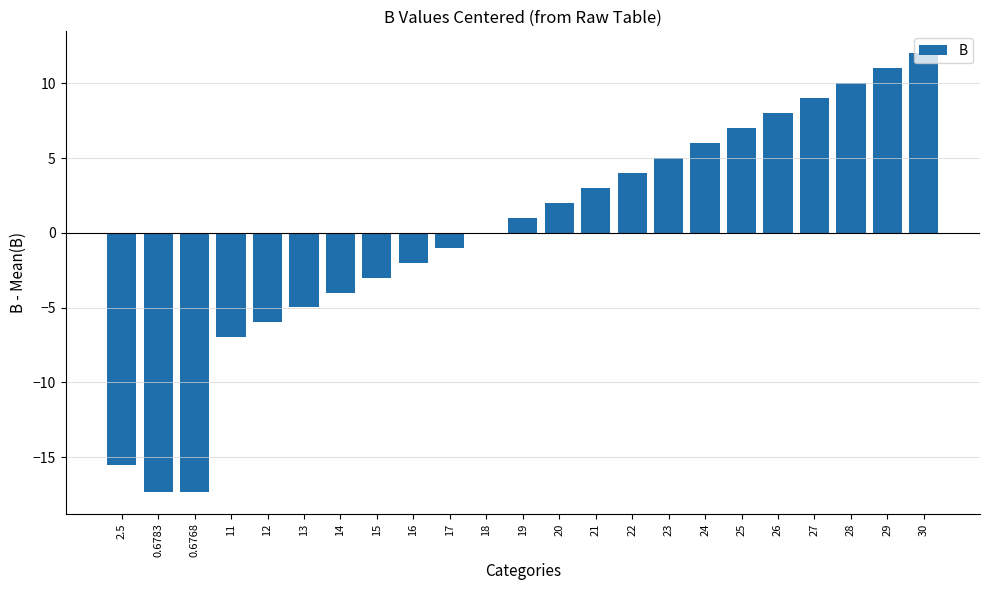

Which has a higher value, 0.6783 or 16?

16